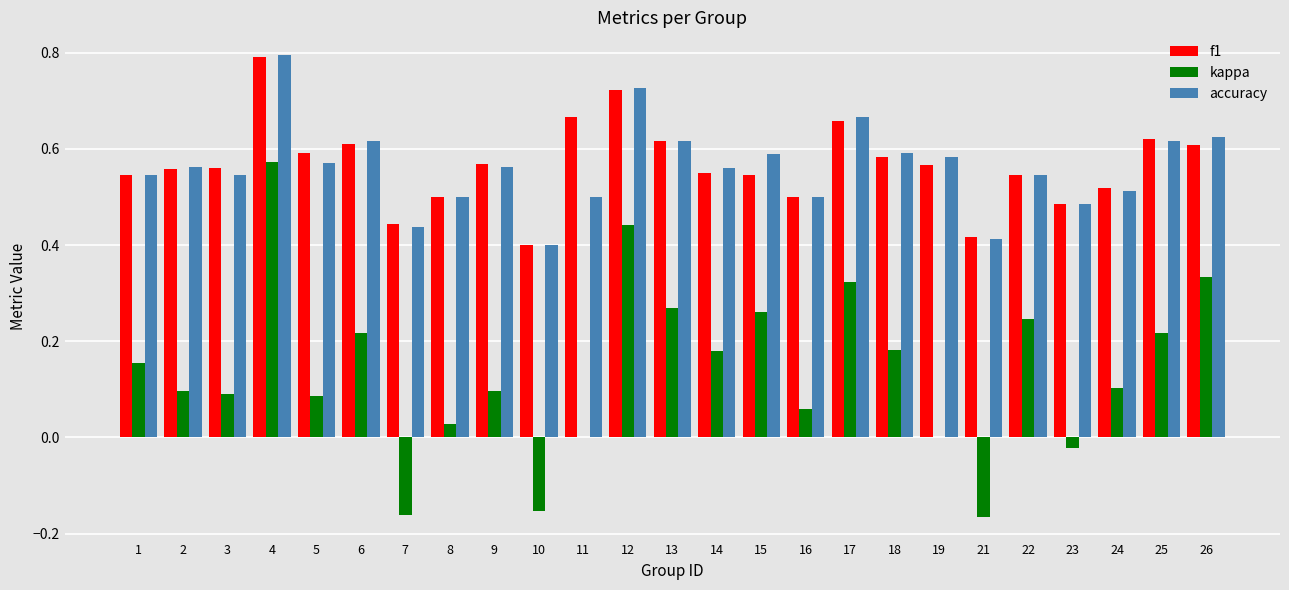

Which series has the largest range (max minus min)?

kappa